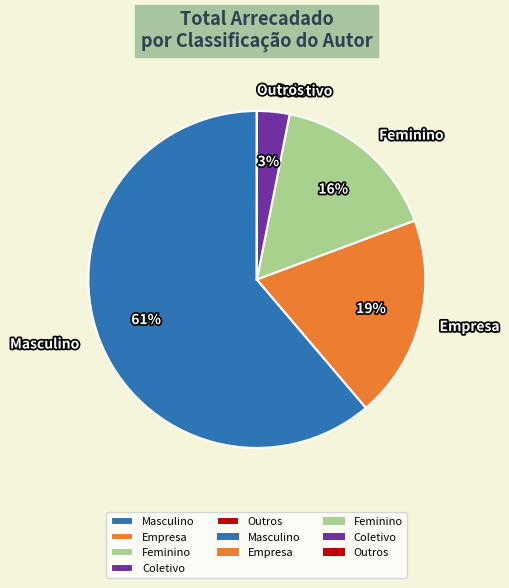

Which has a higher value, Feminino or Masculino?

Masculino